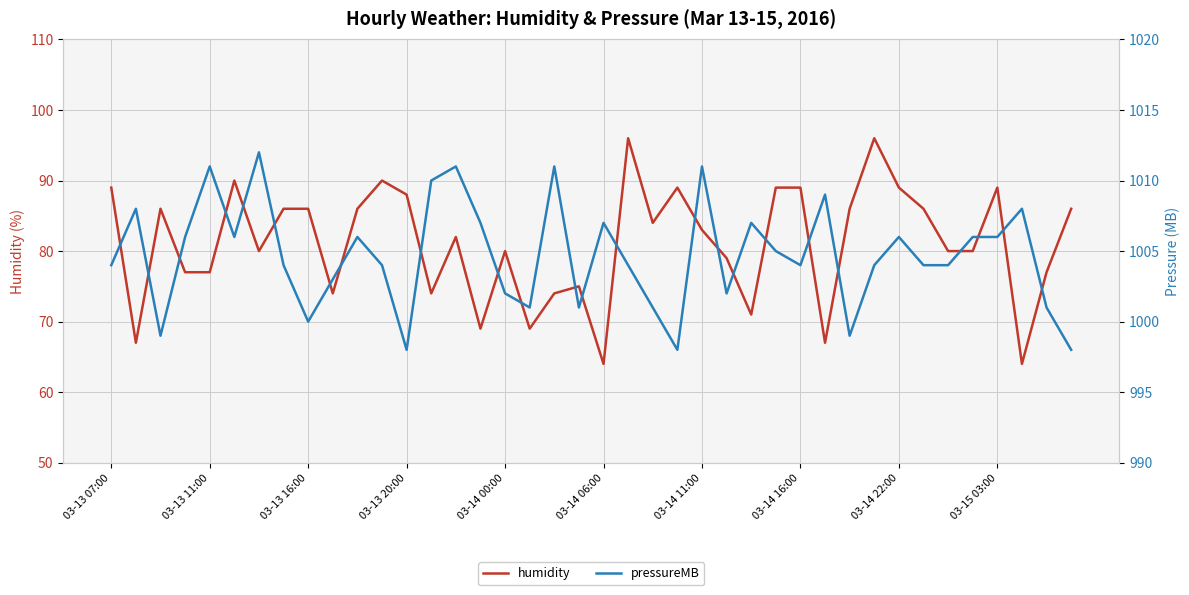

Where is pressureMB nearest to the value 1005?

27